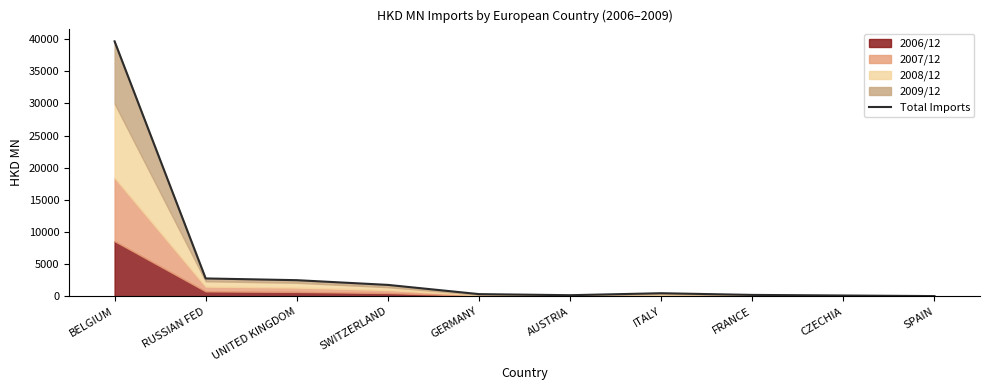

How many points are higher than both their immediate neighbors (excluding endpoints)?

1